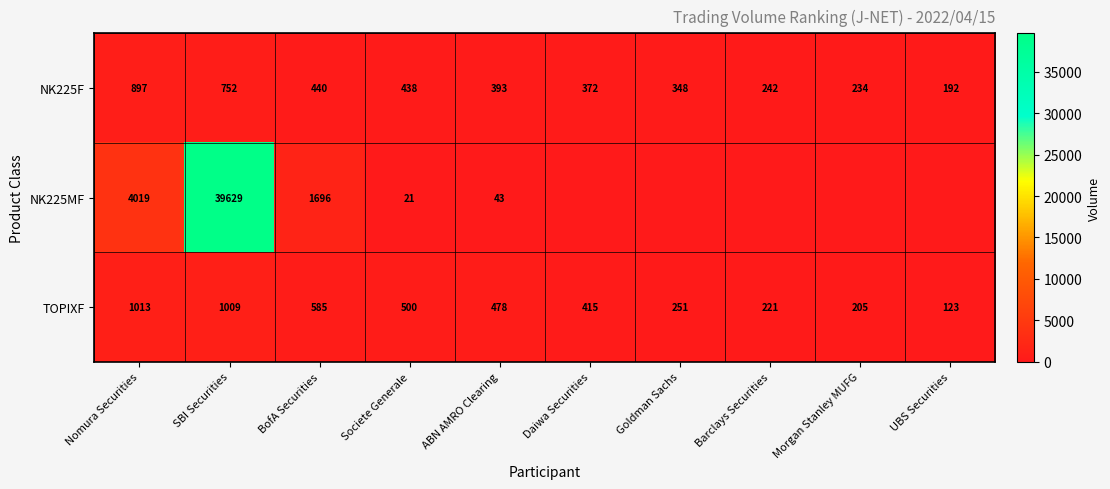

Between Morgan Stanley MUFG and Barclays Securities, which is larger?

Barclays Securities